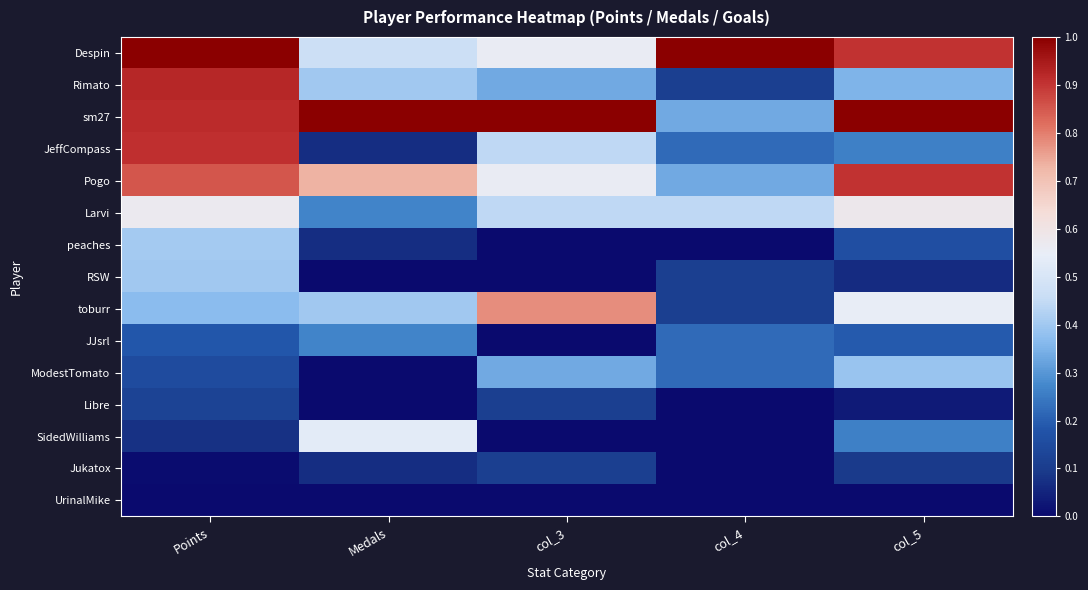

Which label corresponds to the largest value in the chart?

Points